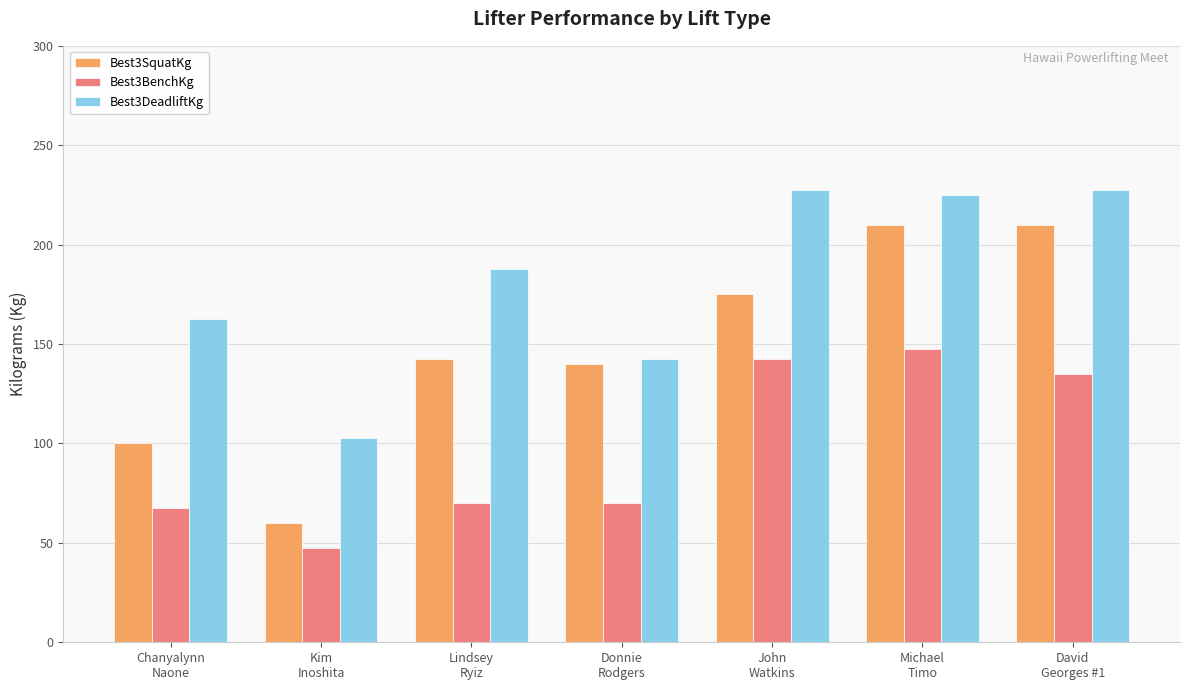

Count the number of data series in this chart.

3